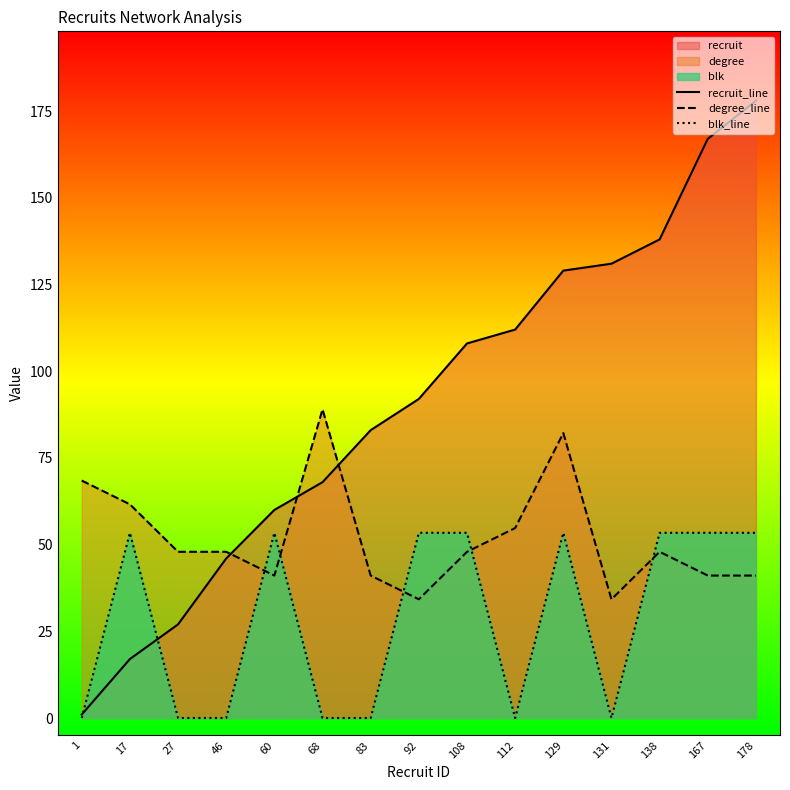

What is the value of the recruit_line point at the 3rd from the left?

27.0